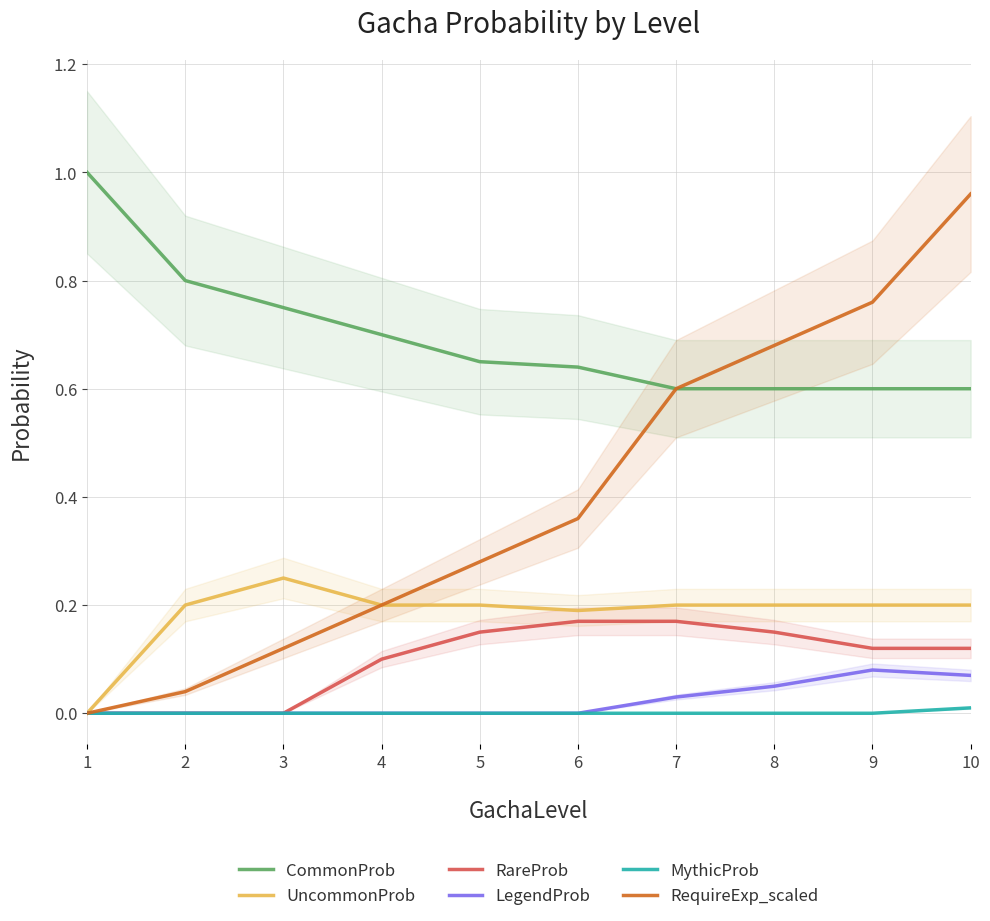

The value of LegendProb at 9 is 0.0. True or false?

False